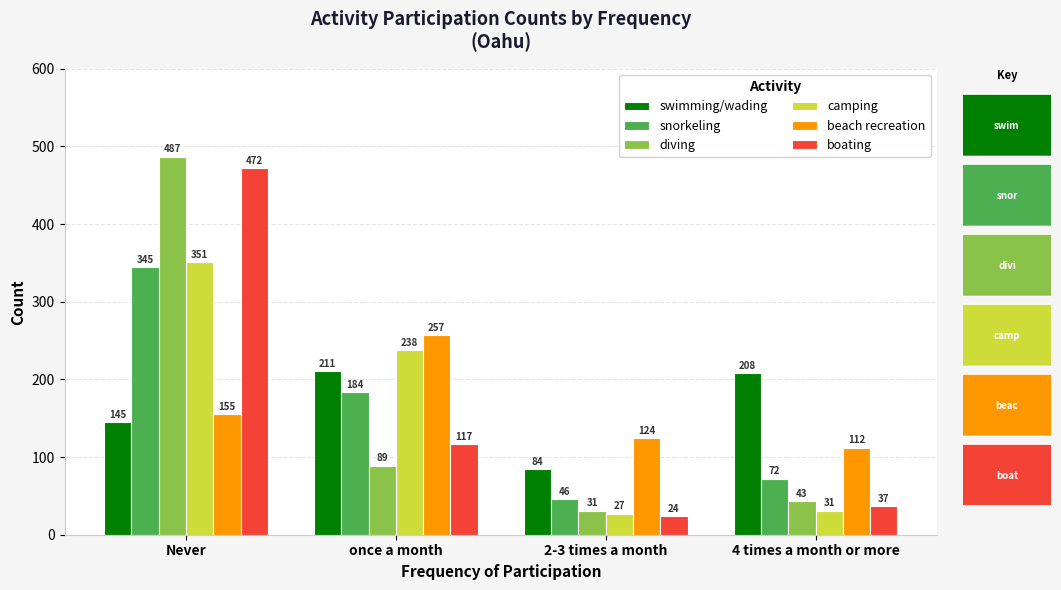

What is the value of the diving bar at the 3rd from the left?

31